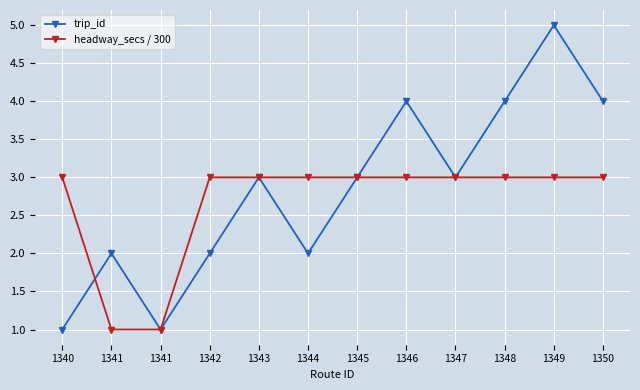

What is the value of the headway_secs / 300 point at the 5th from the left?

3